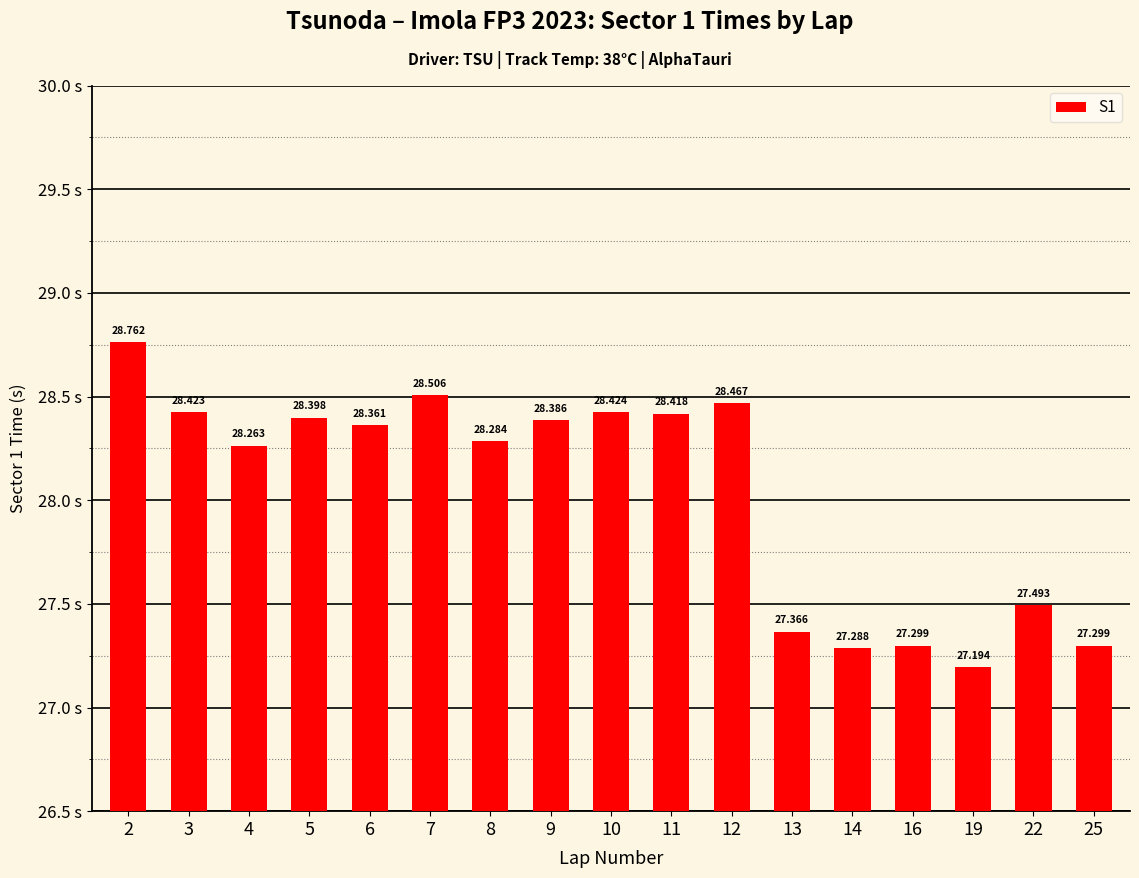

Rank the categories by value from lowest to highest.

19, 14, 16, 25, 13, 22, 4, 8, 6, 9, 5, 11, 3, 10, 12, 7, 2